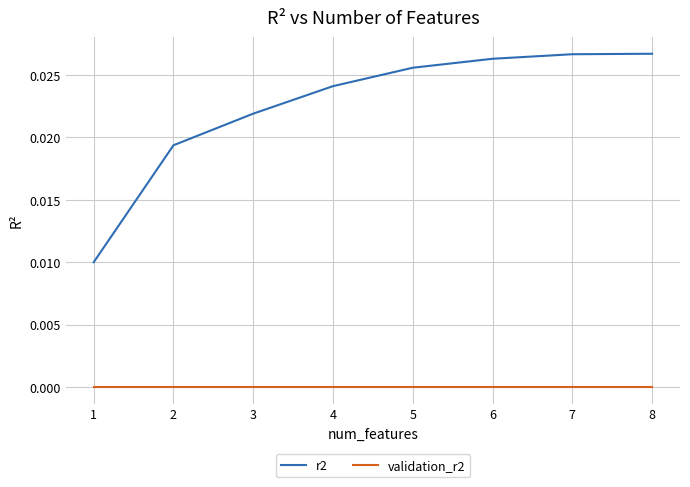

The value of validation_r2 at 2 is 0.0. True or false?

True